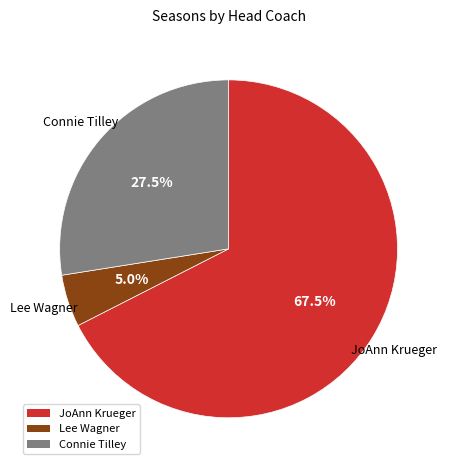

Do Connie Tilley and Lee Wagner together represent more than half of the pie?

No